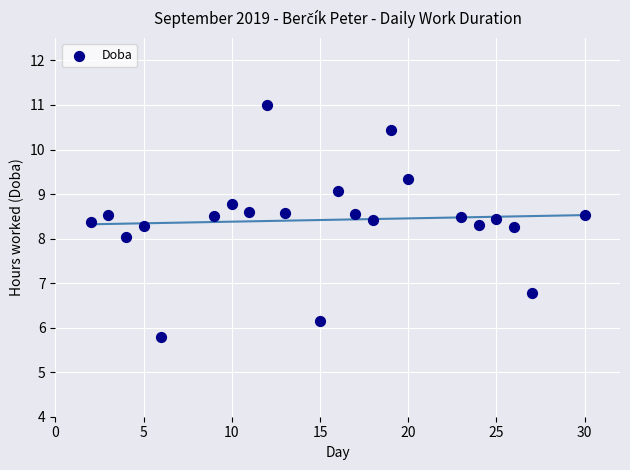

What is the range of X values (max minus min)?

28.0